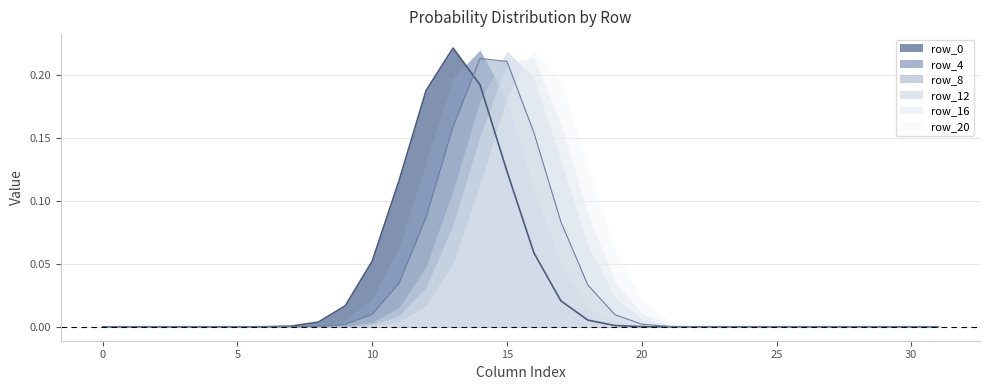

Between 20 and 21, which series saw the biggest shift?

row_20